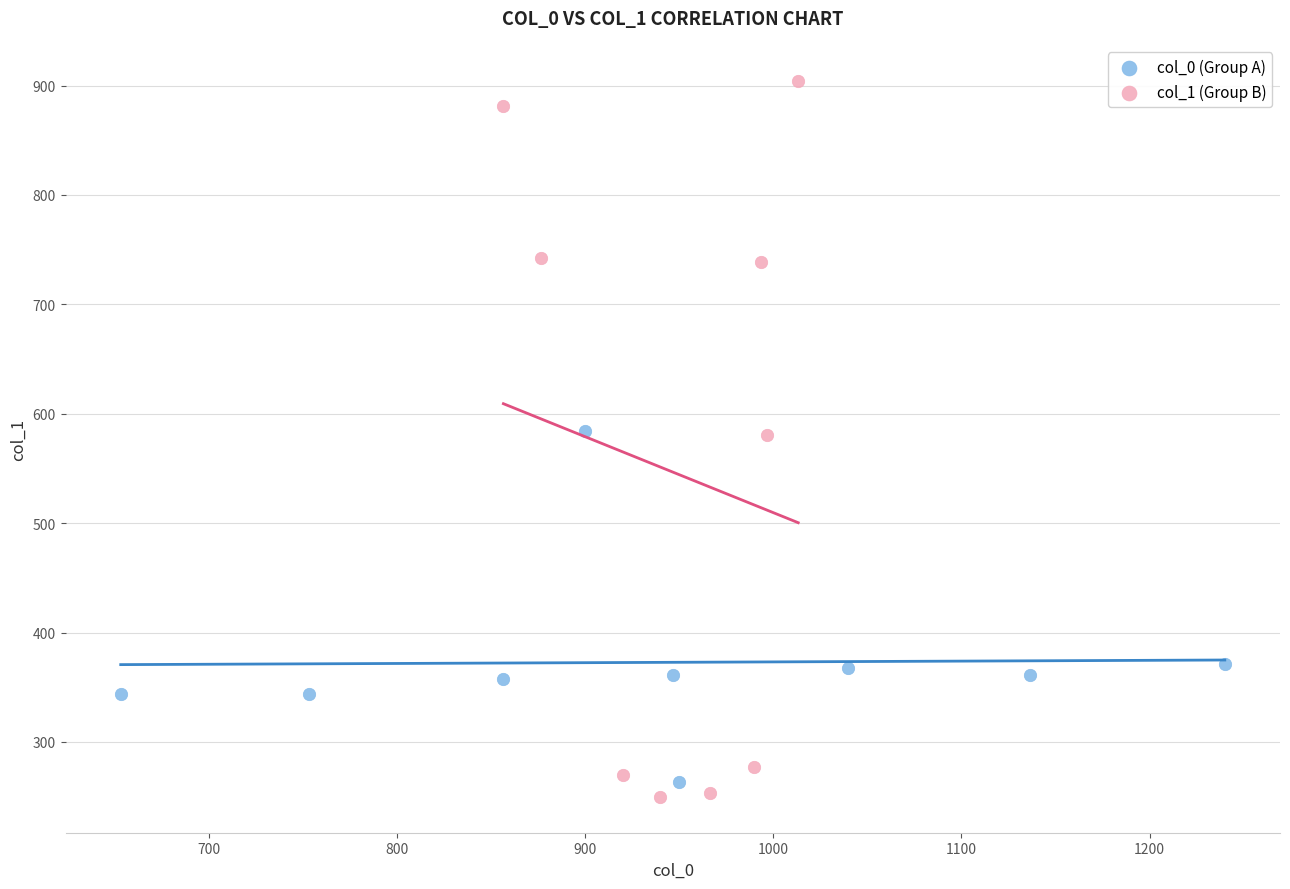

Which series reaches the minimum Y coordinate?

col_1 (Group B)